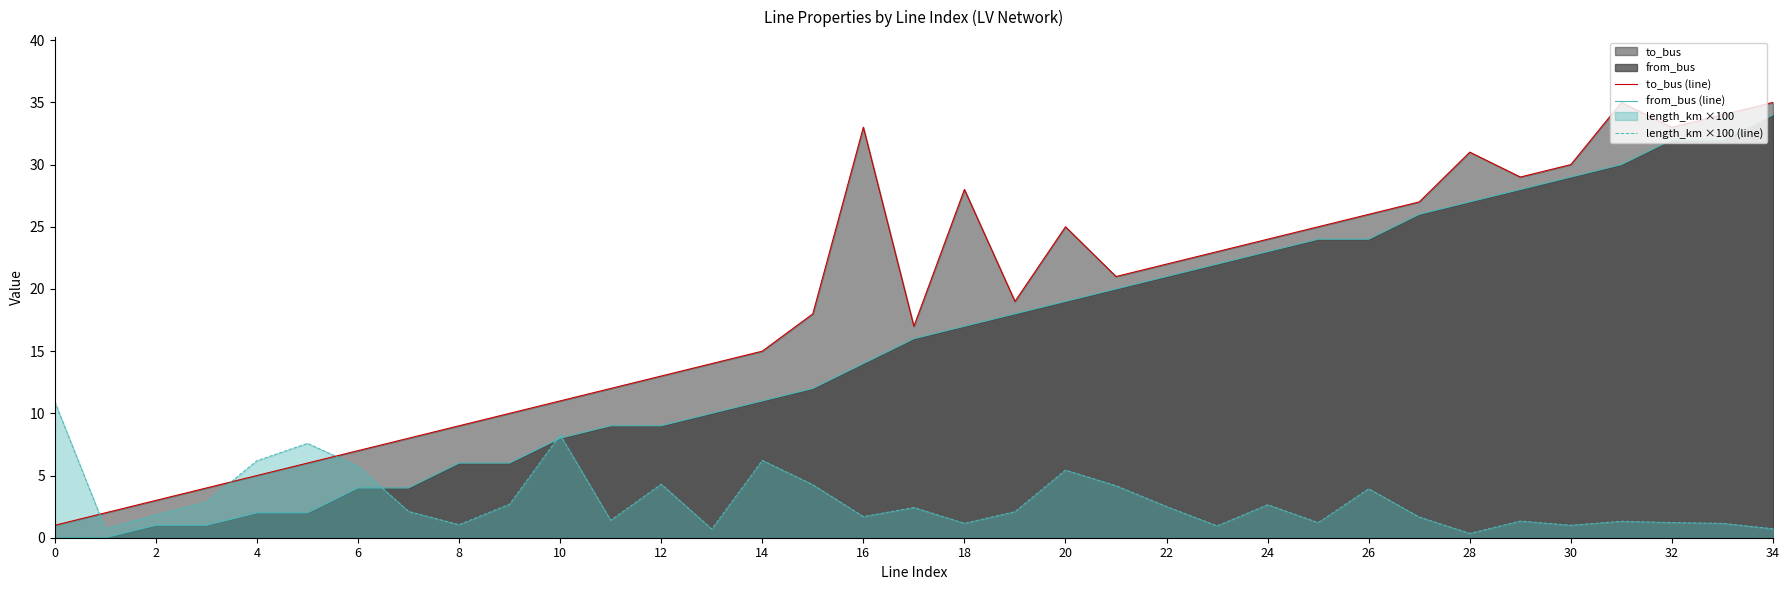

What is the maximum value shown in the chart?

35.0